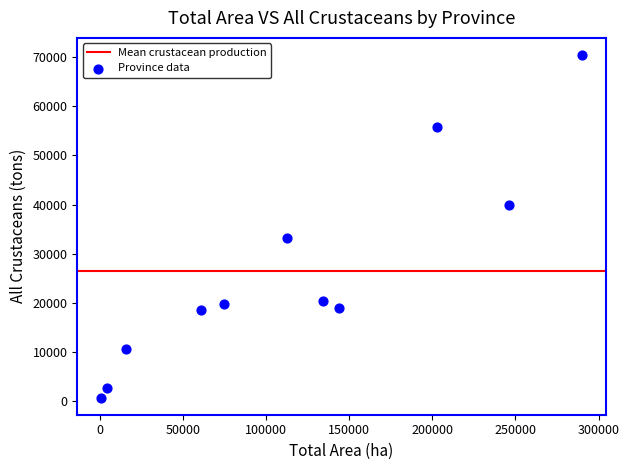

What is the average X value?

116951